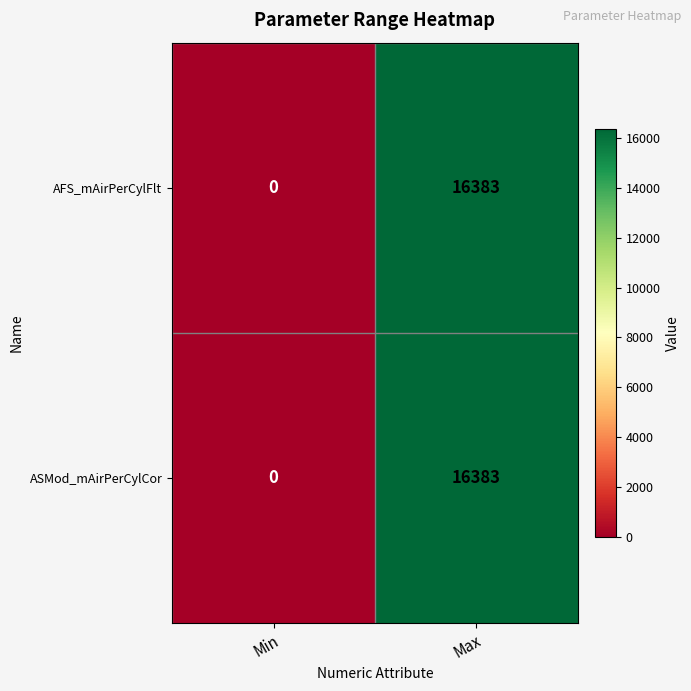

What is the sum of all ASMod_mAirPerCylCor values?

16383